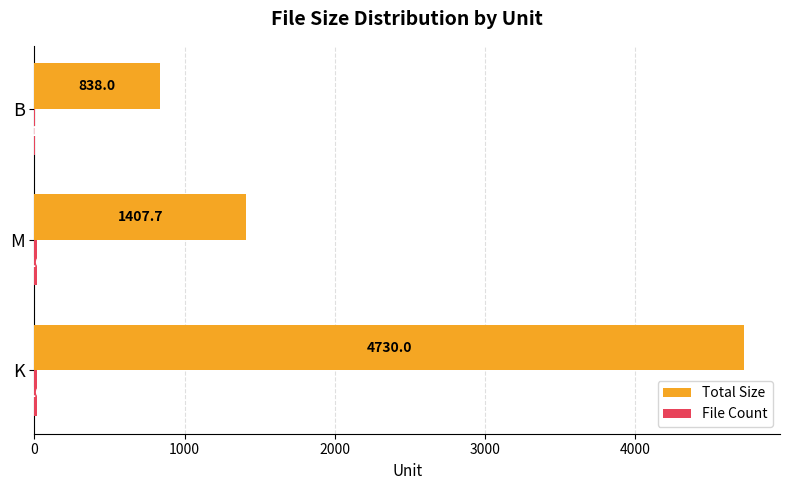

The value of Total Size at K is 7719.9. True or false?

False